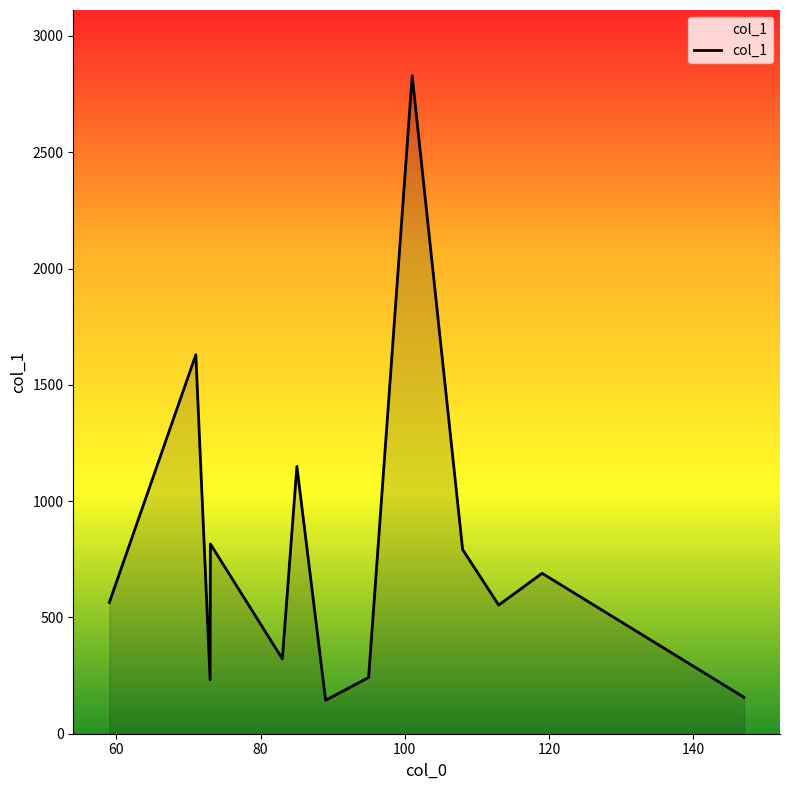

What is the greatest value displayed?

2828.8